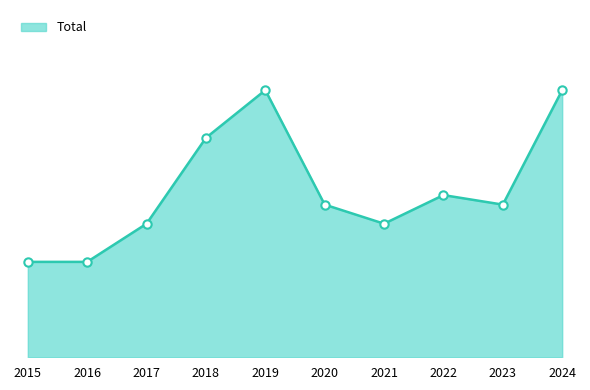

Does the chart have visible grid lines?

No